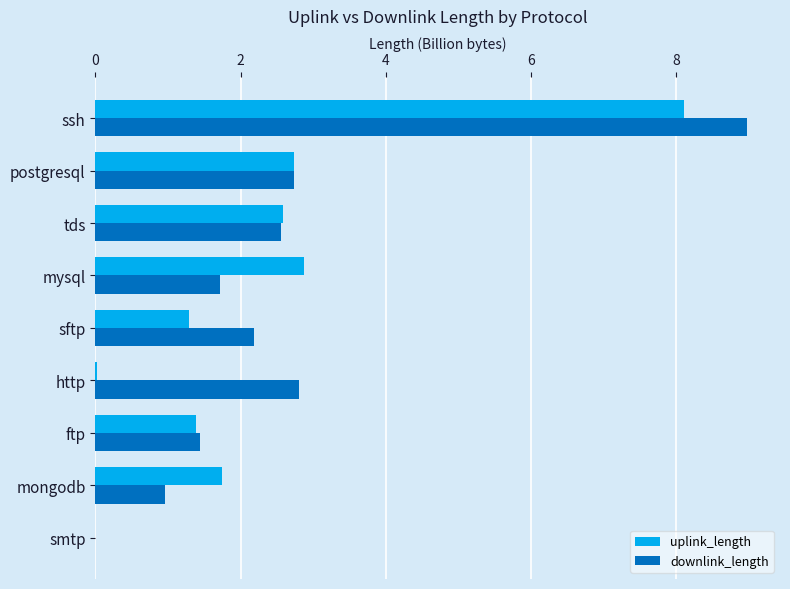

Is it true that downlink_length equals 2.2 at sftp?

True